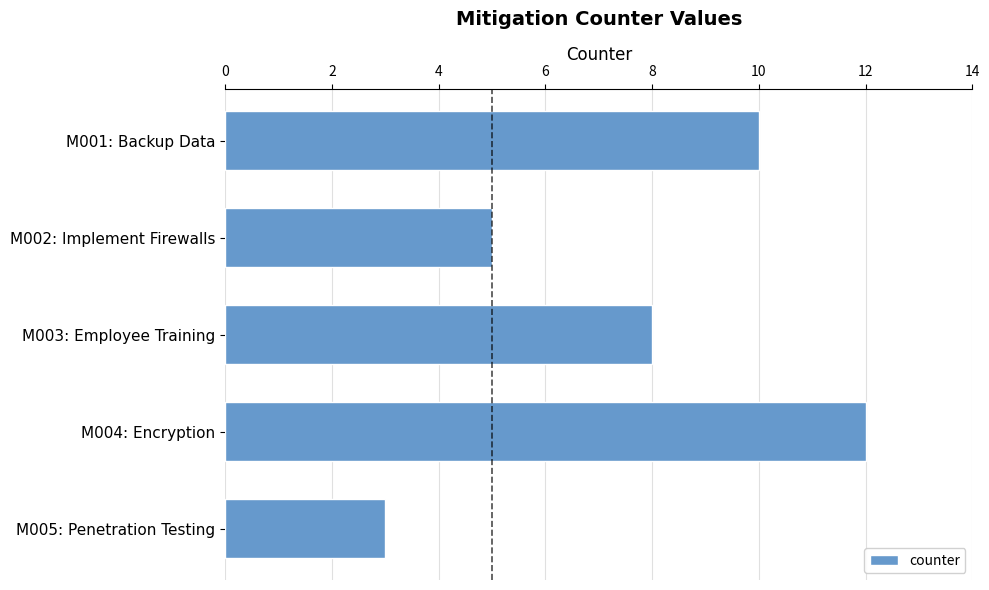

The chart shows a value of 17 at M004: Encryption. True or false?

False